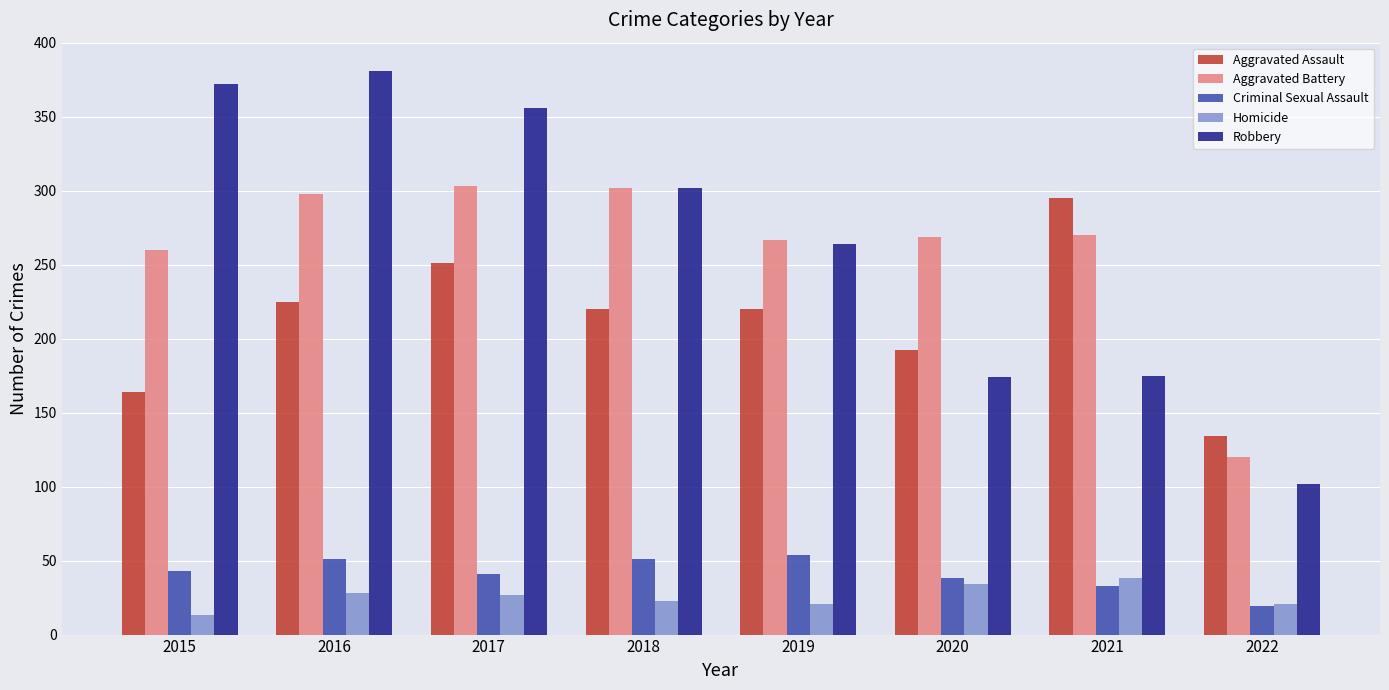

What is the difference between the maximum and minimum values in the Homicide series?

25